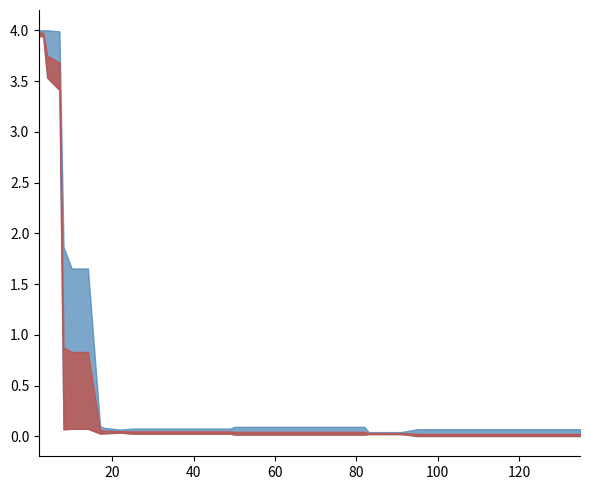

What is the label of the 25th point from the right?

15